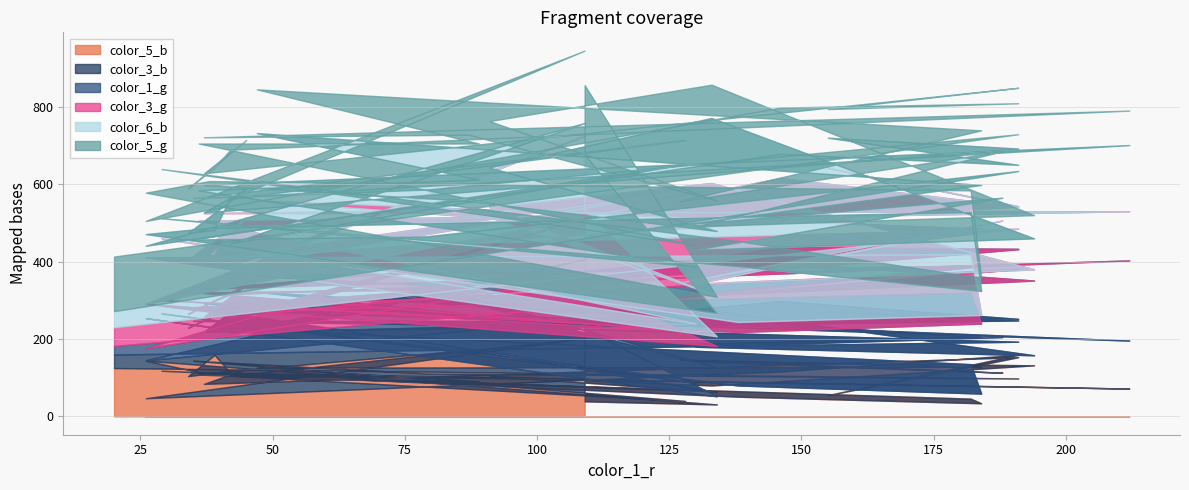

Which series ends up on top after the final intersection of color_5_g and color_5_b?

color_5_g